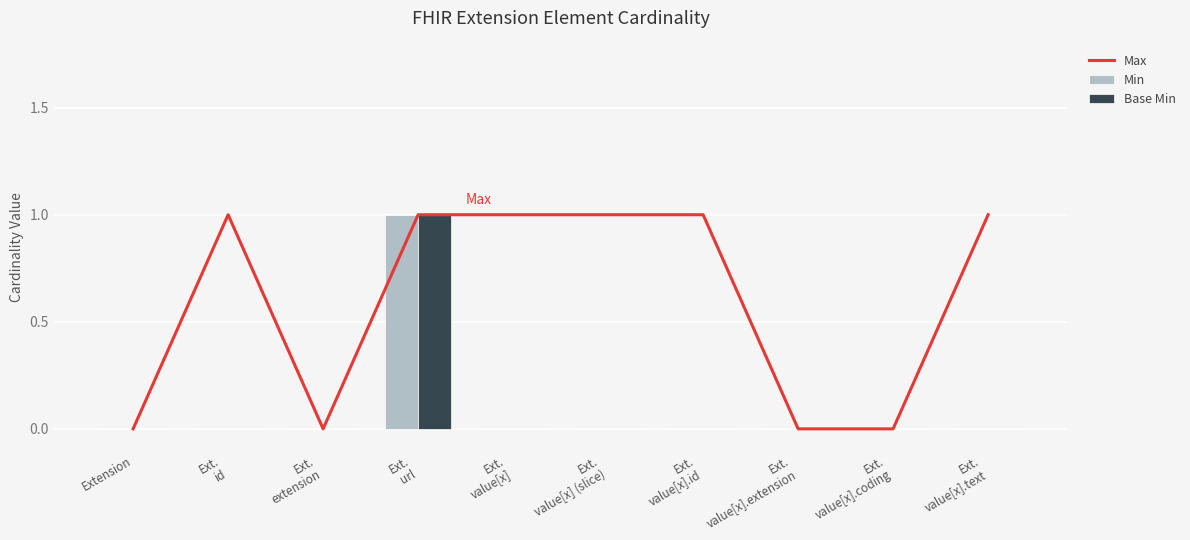

Which category has the highest value in the Min series?

Ext.
url